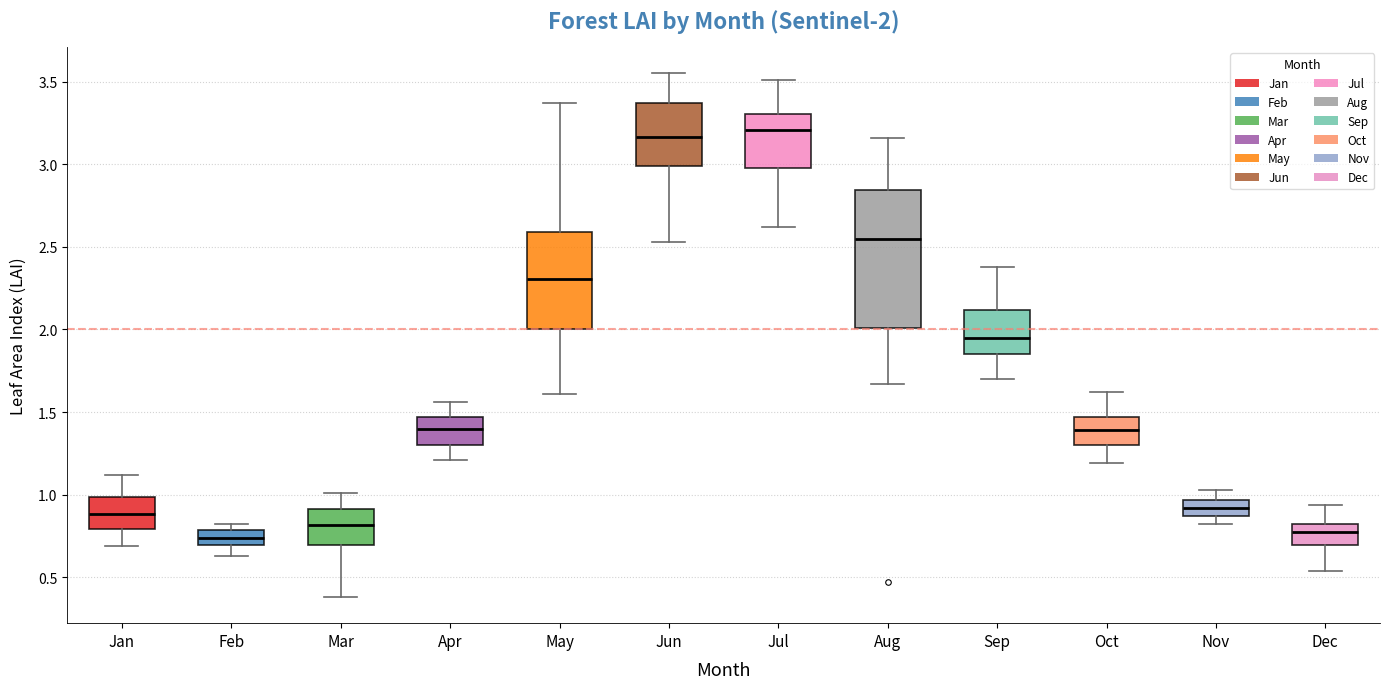

Comparing the boxes themselves (not the whiskers), which one is the tallest?

Aug